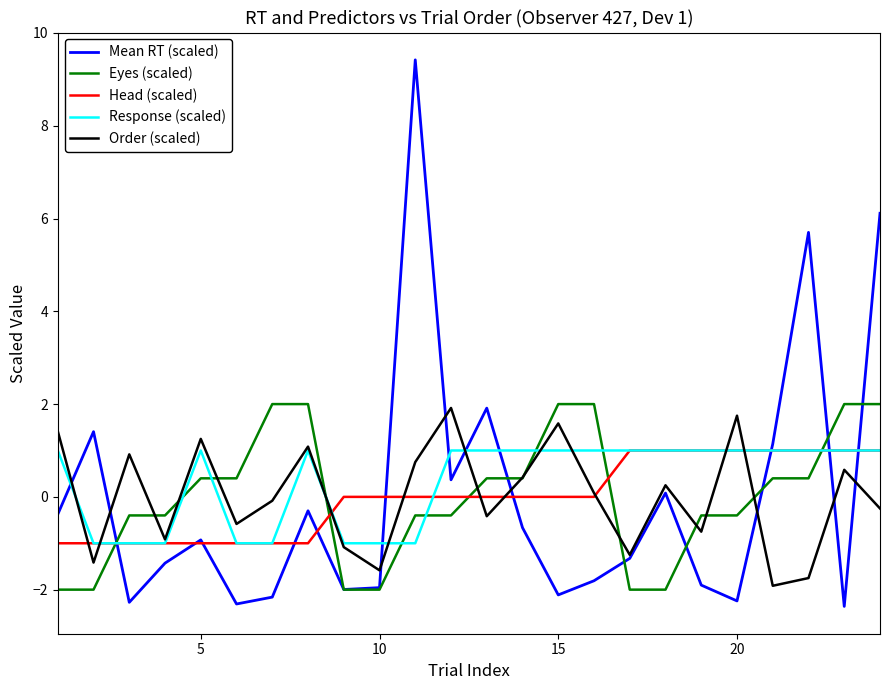

Which series ends up on top after the final intersection of Response (scaled) and Eyes (scaled)?

Eyes (scaled)